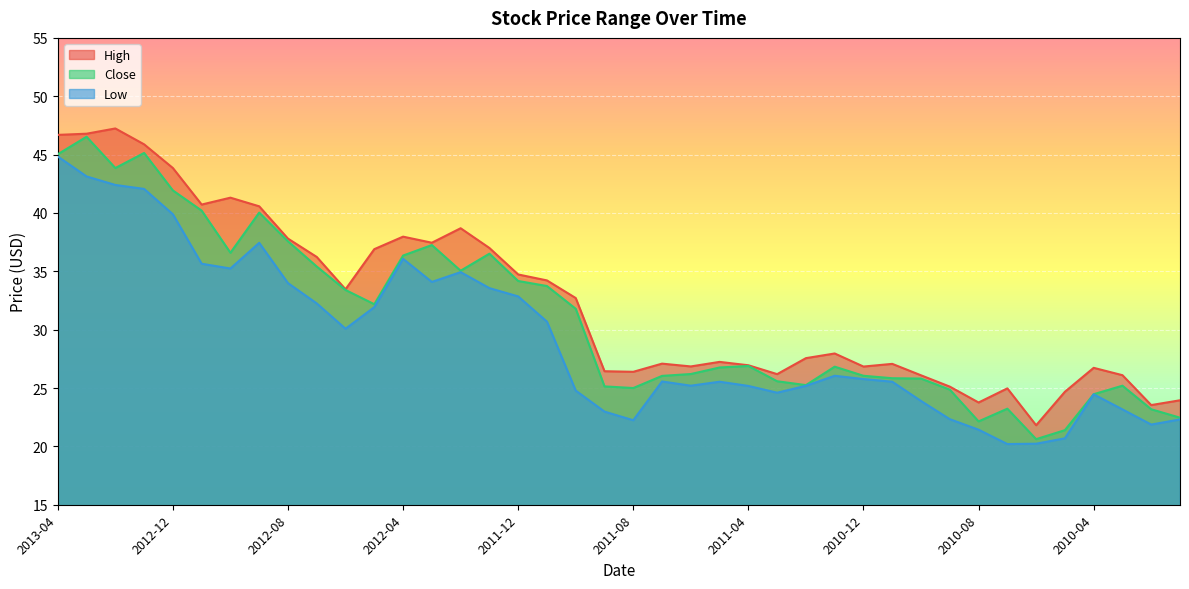

The Close series shows 25.1 at 2011-09. True or false?

True